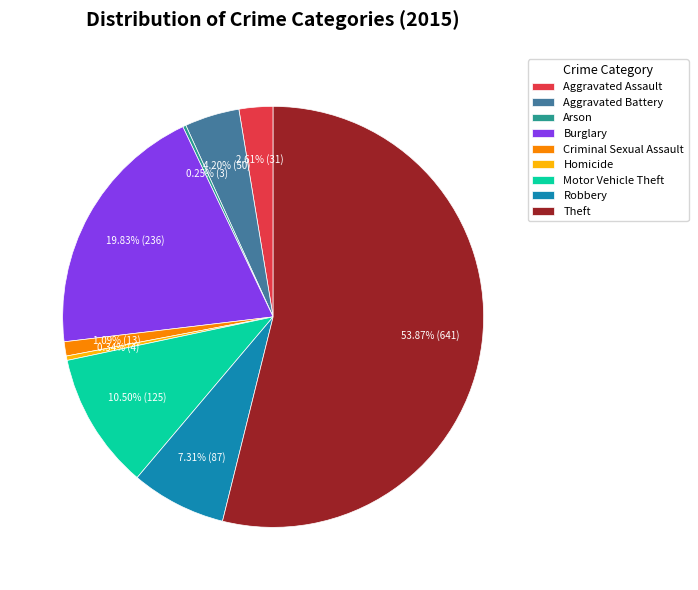

Is the sum of Burglary and Homicide greater than half?

No